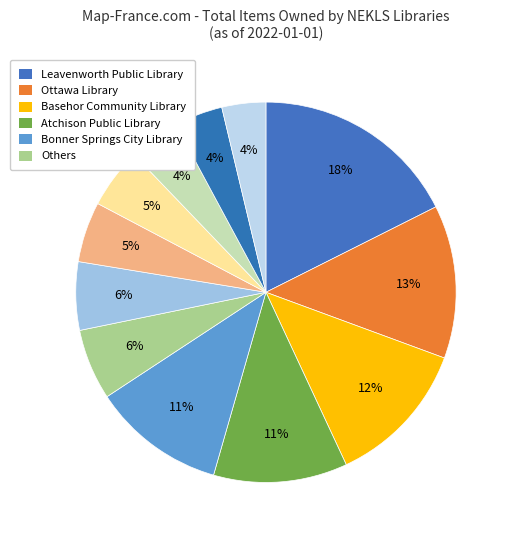

How many segments does this pie chart have?

12